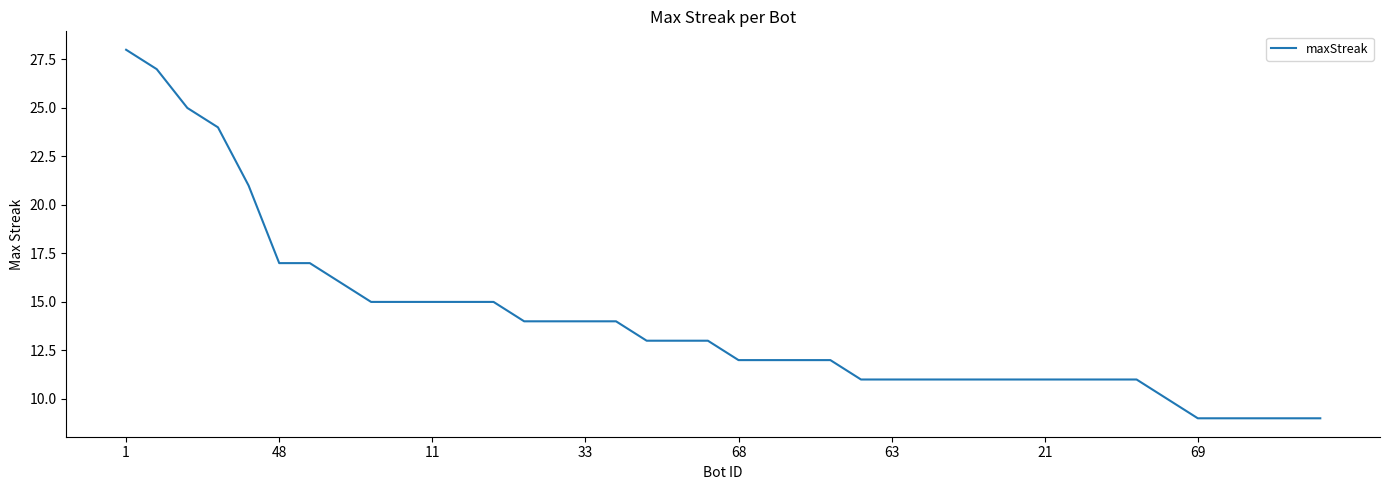

How many values are below 13?

20